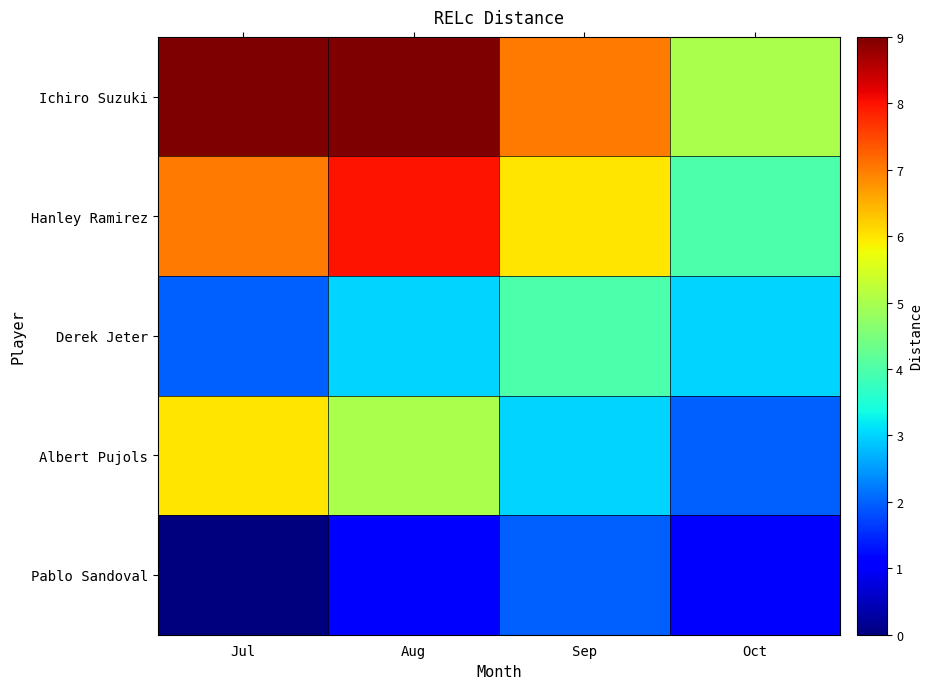

List the series in order of their overall mean, highest first.

Ichiro Suzuki, Hanley Ramirez, Albert Pujols, Derek Jeter, Pablo Sandoval